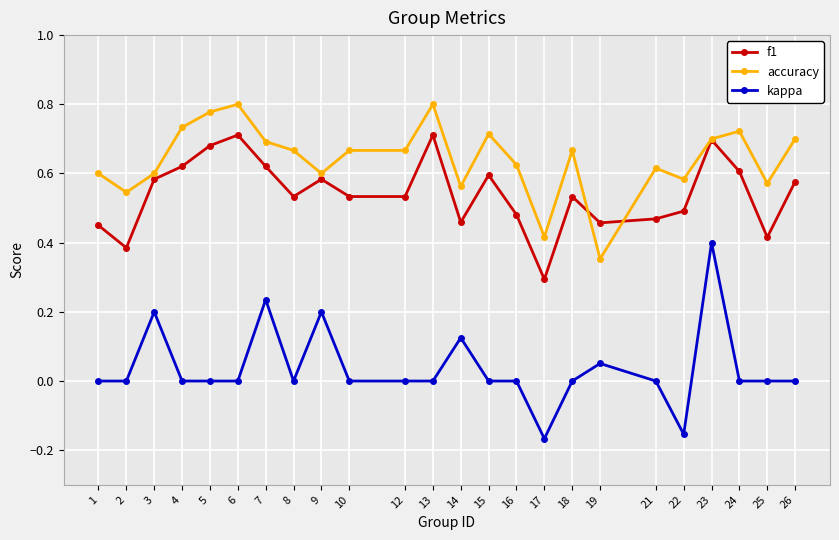

True or false: accuracy has a value of 1.0 at 2.

False